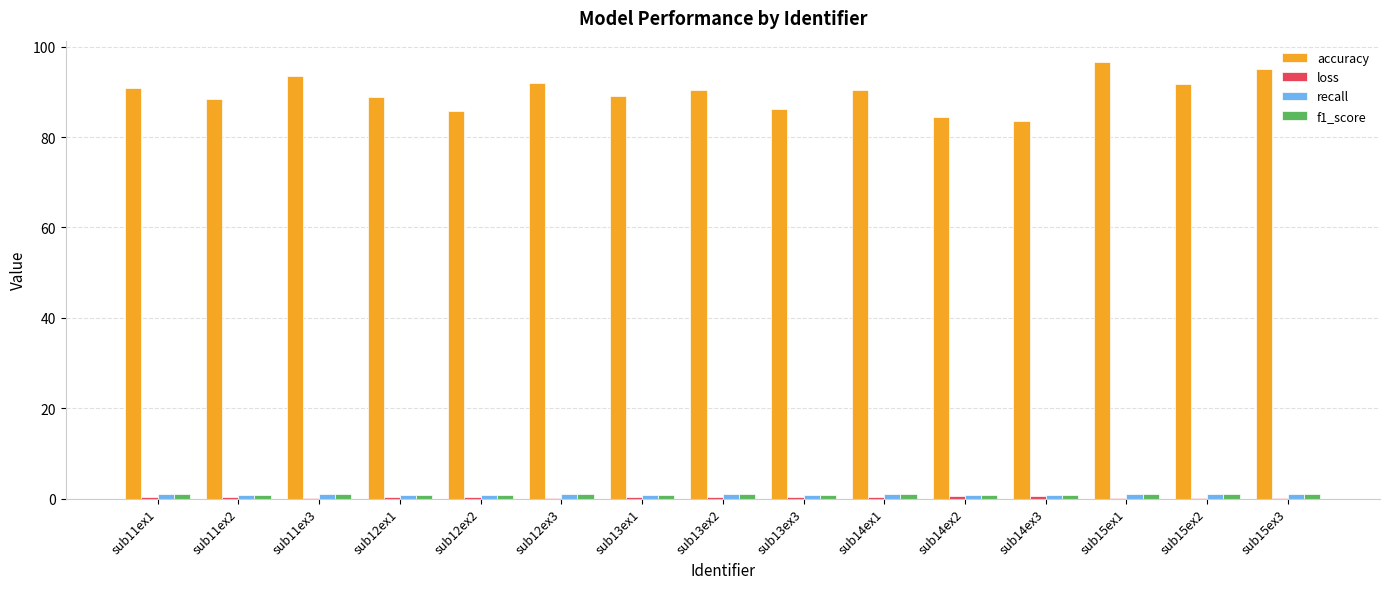

Between sub12ex2 and sub15ex1, which series saw the biggest shift?

accuracy